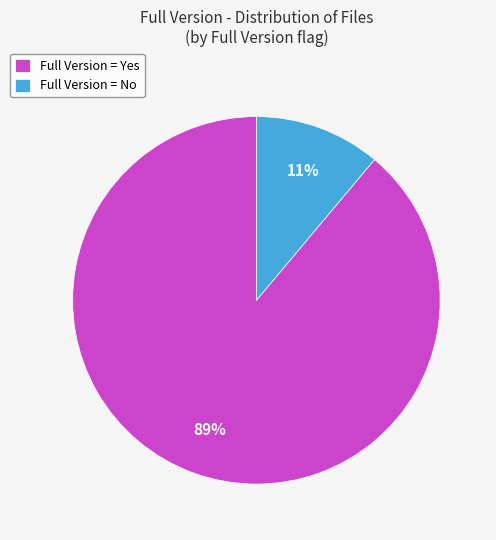

Rank the categories by value from highest to lowest.

Full Version = Yes, Full Version = No